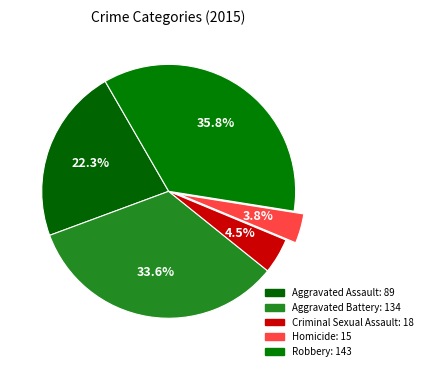

True or false: Homicide accounts for 4% of the total.

True